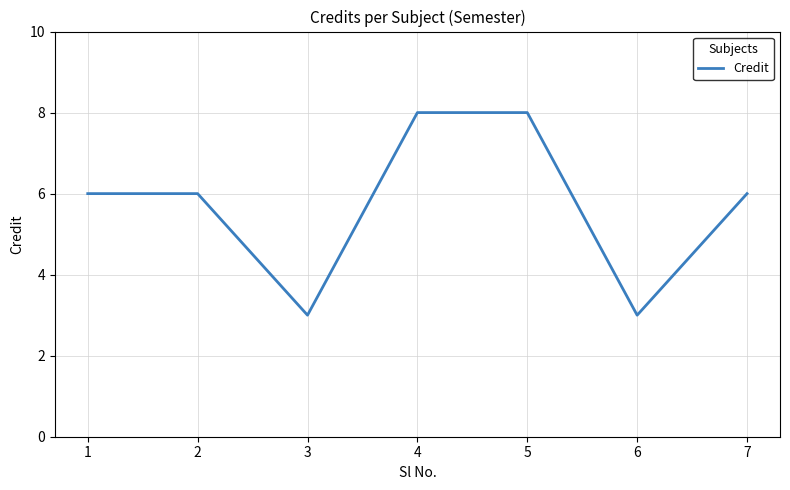

The value at 6 is 2. True or false?

False